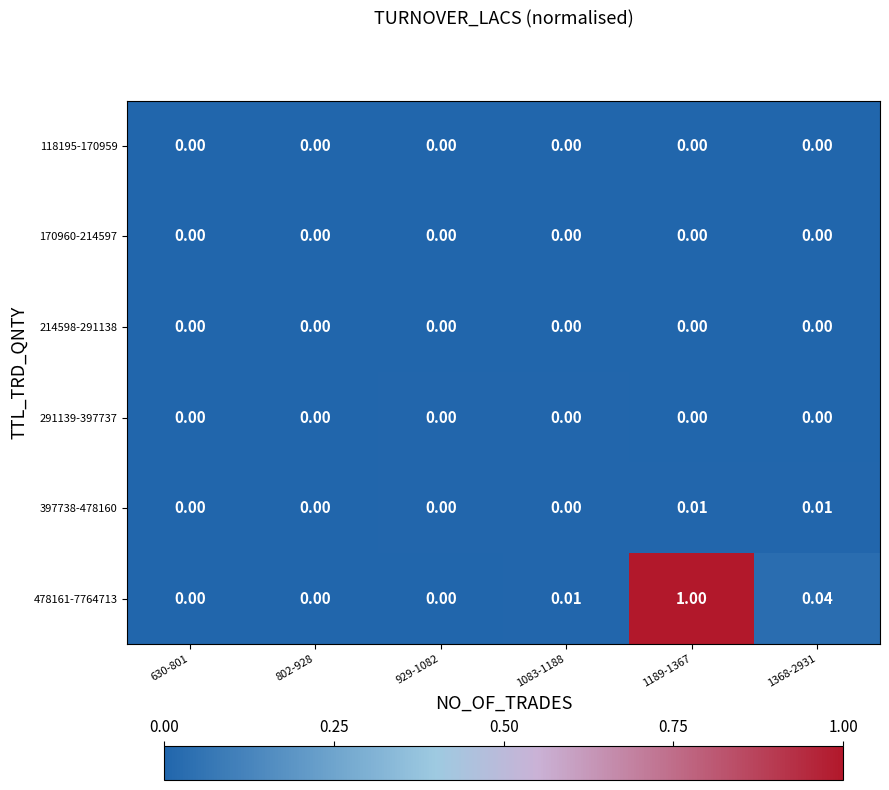

Which series has the largest range (max minus min)?

478161-7764713